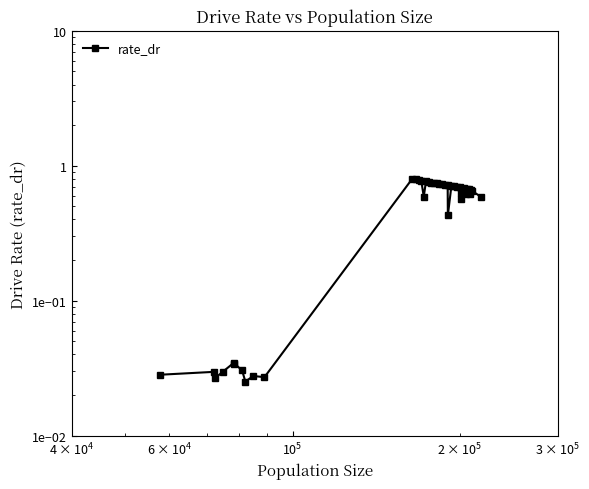

What is the label of the 14th point from the left?

13